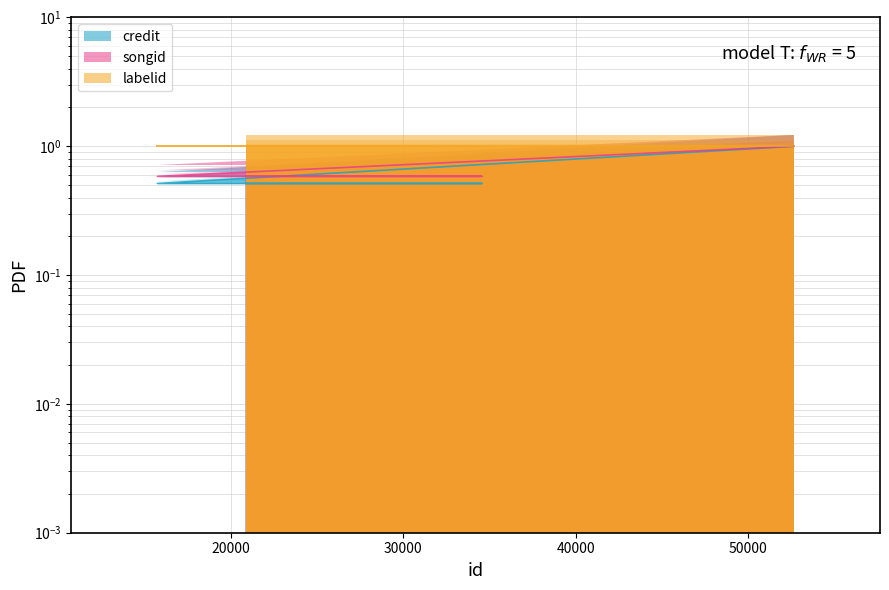

Is the value of credit at 15747 greater than the value of songid at 15747?

No